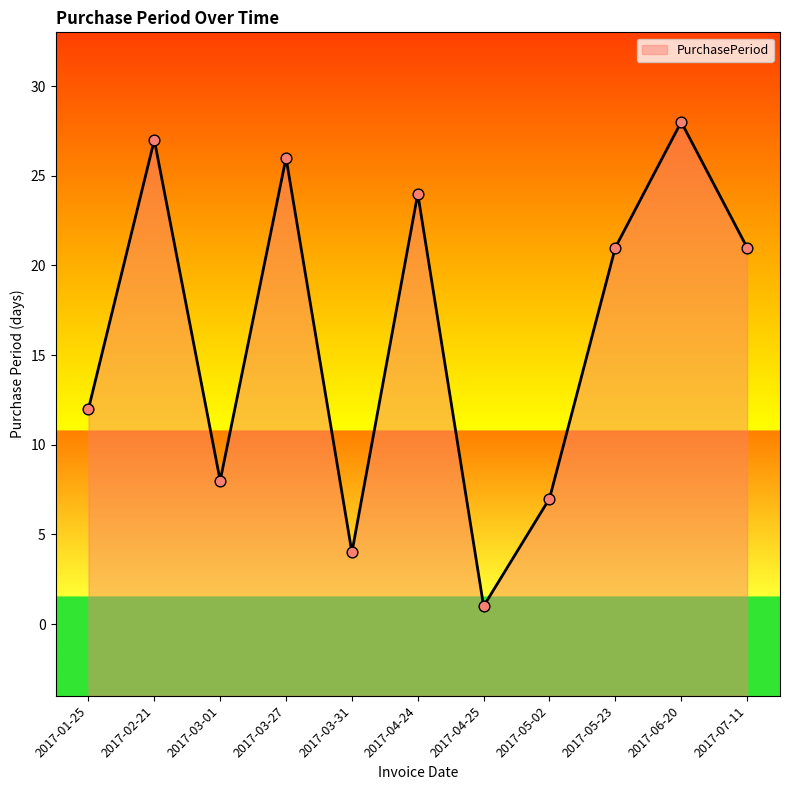

Between 2017-03-27 and 2017-05-23, which is larger?

2017-03-27